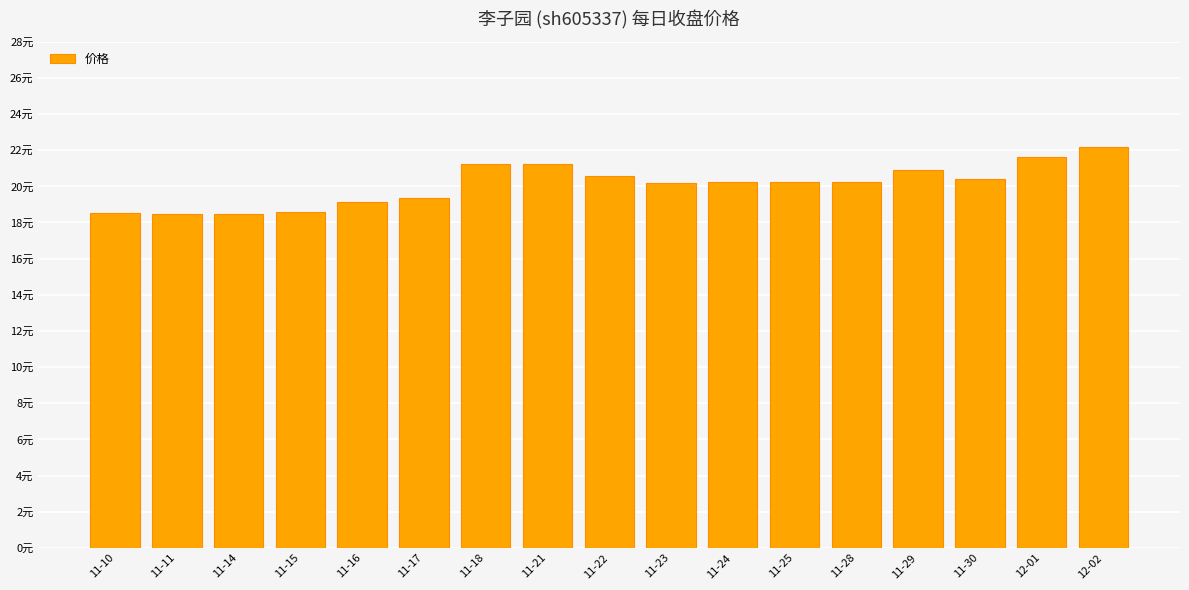

The value at 11-14 is 18.5. True or false?

True